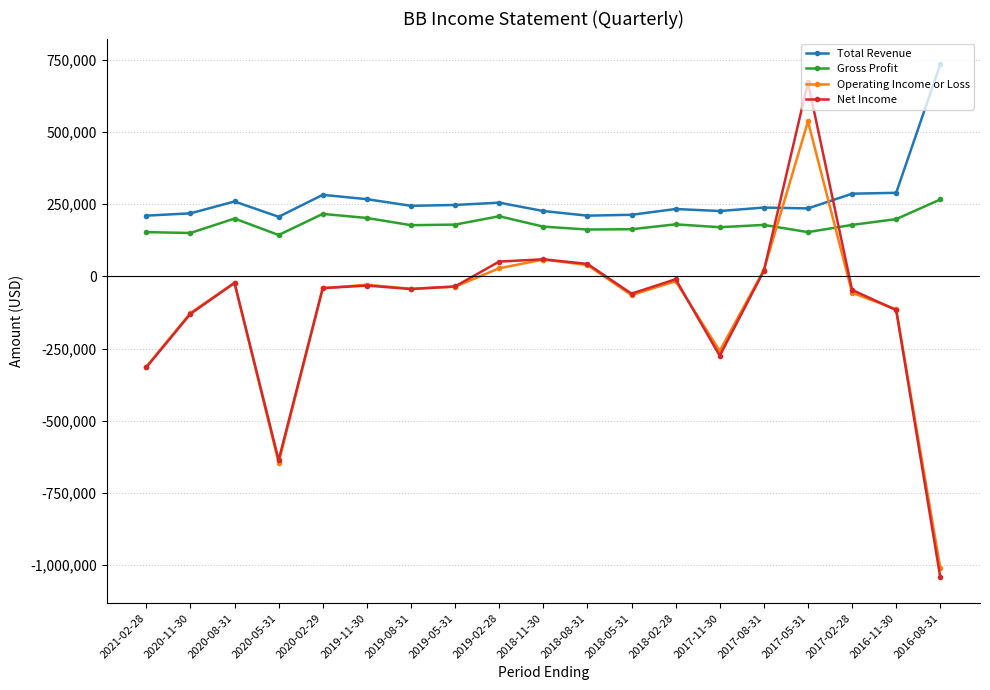

The value of Total Revenue at 2017-11-30 is 47347. True or false?

False